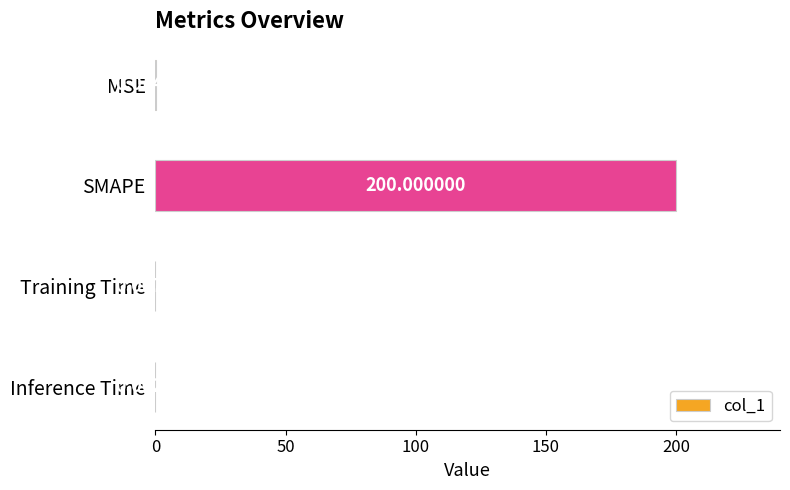

Are the bars horizontal?

Yes